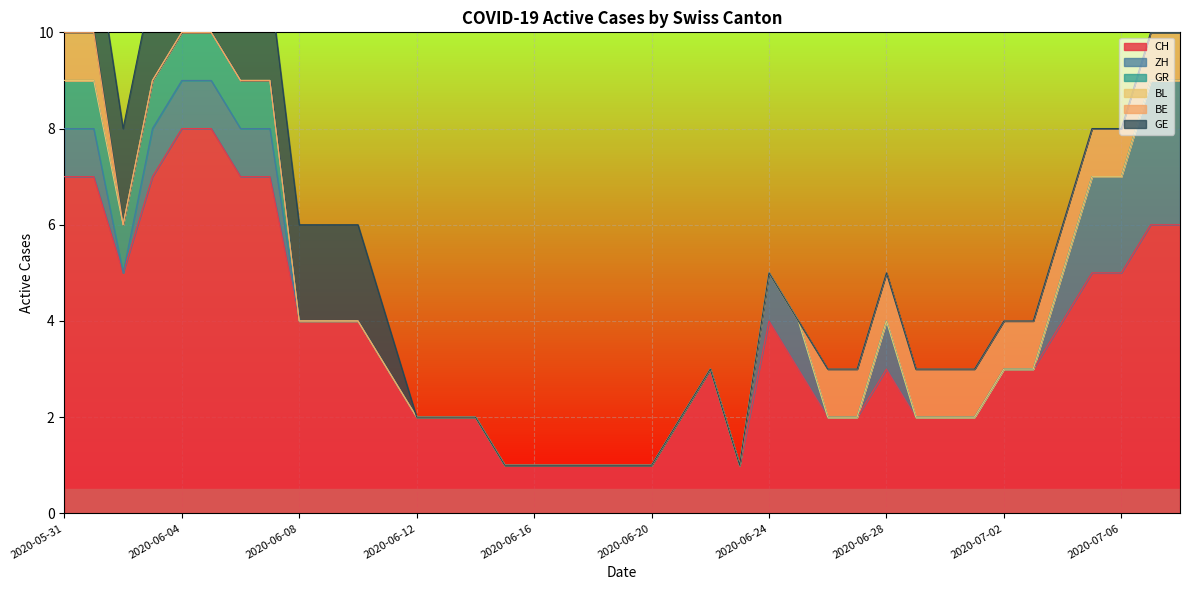

How many values in the ZH series exceed 0?

15